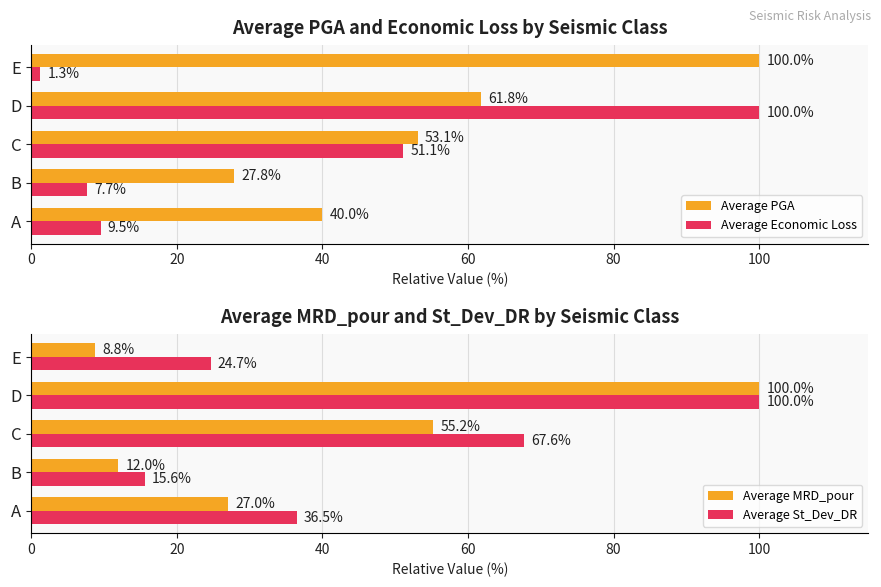

How many values in the Average MRD_pour series exceed 27?

3